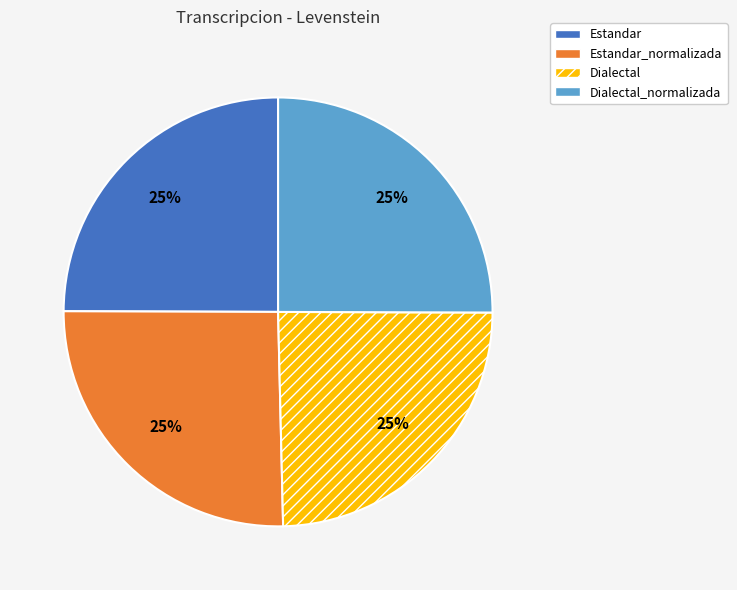

Is there any slice that represents more than half of the pie?

No